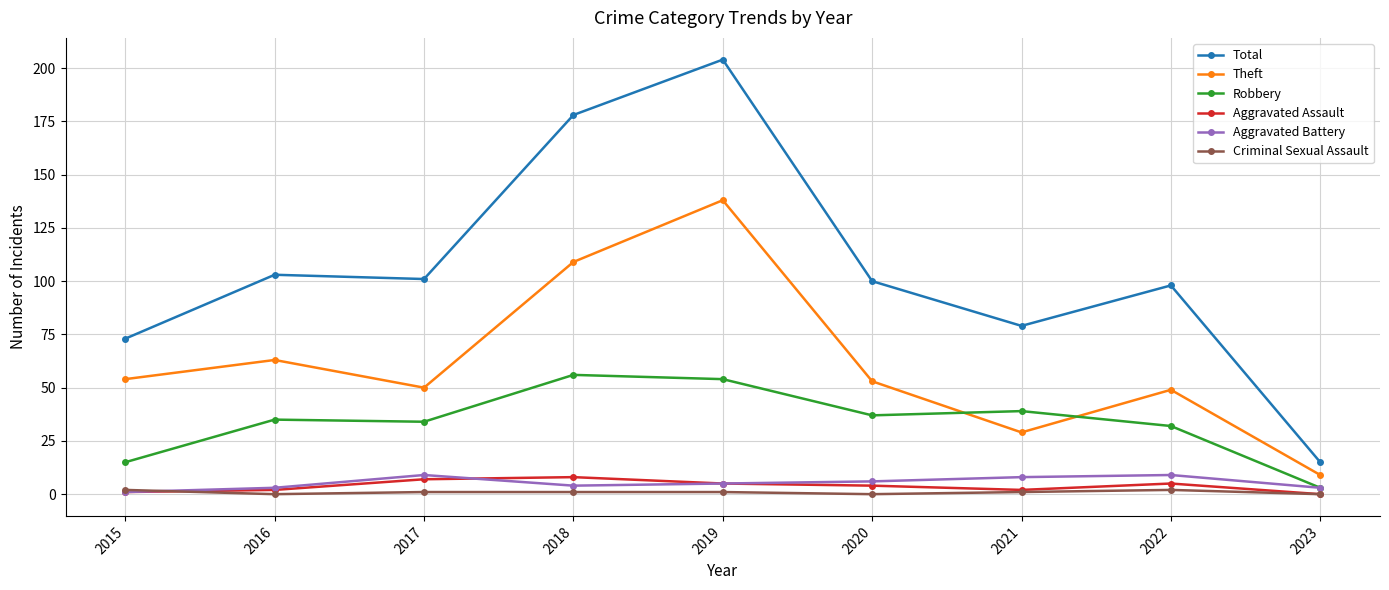

What is the difference between the highest and lowest values at 2020?

100